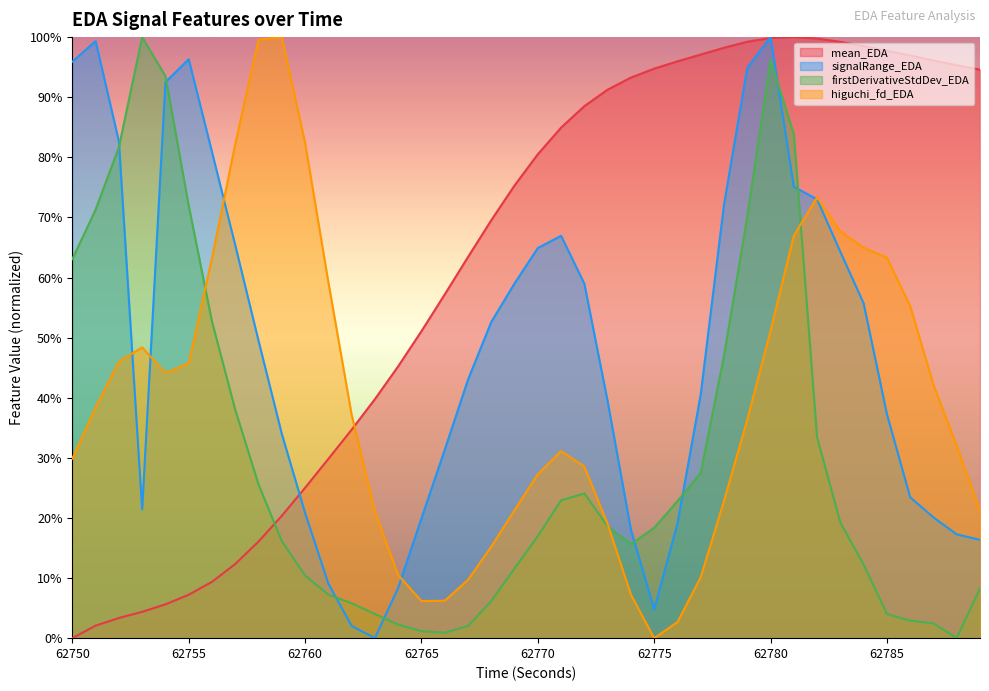

At which label is firstDerivativeStdDev_EDA closest to 0?

62788